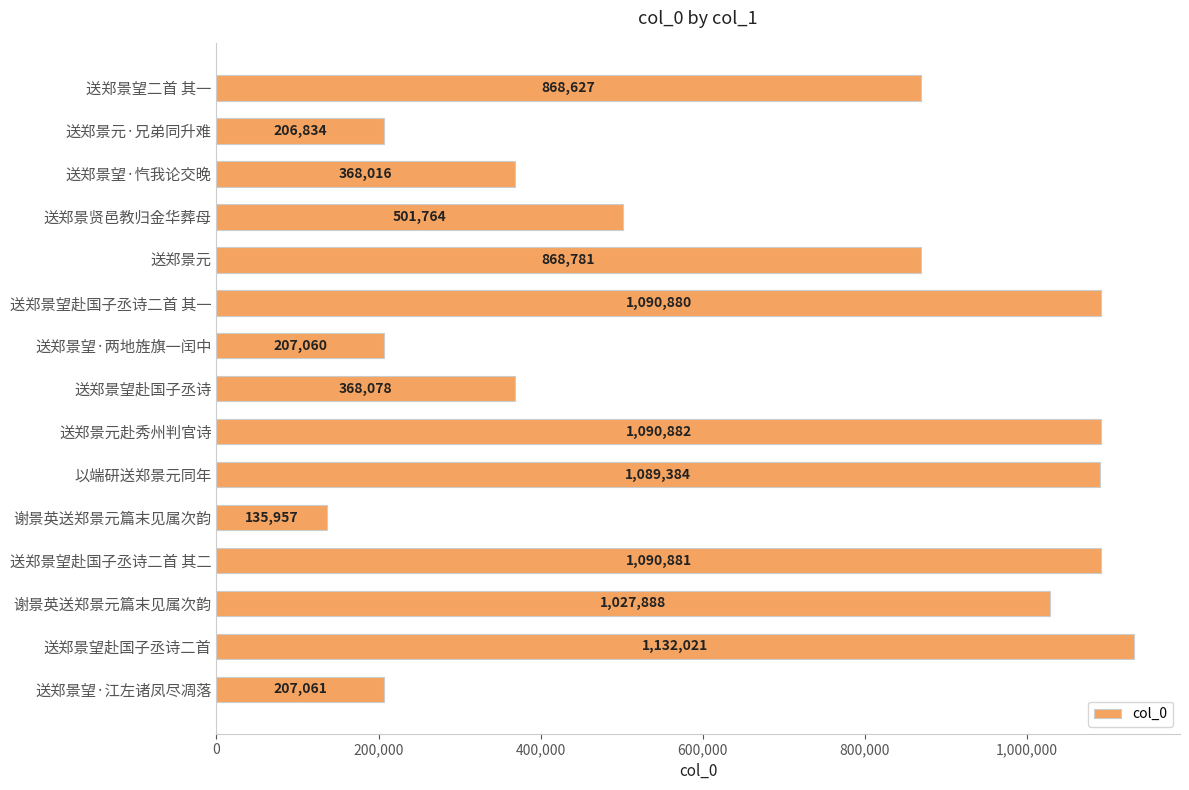

How many data points are less than 868627?

7